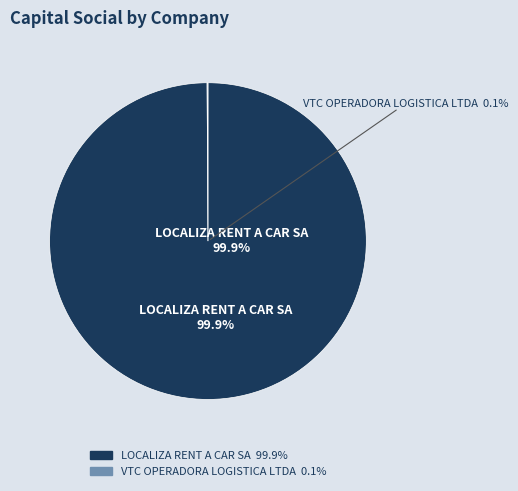

To the nearest percent, what is the difference between the largest and smallest slice percentages?

100%